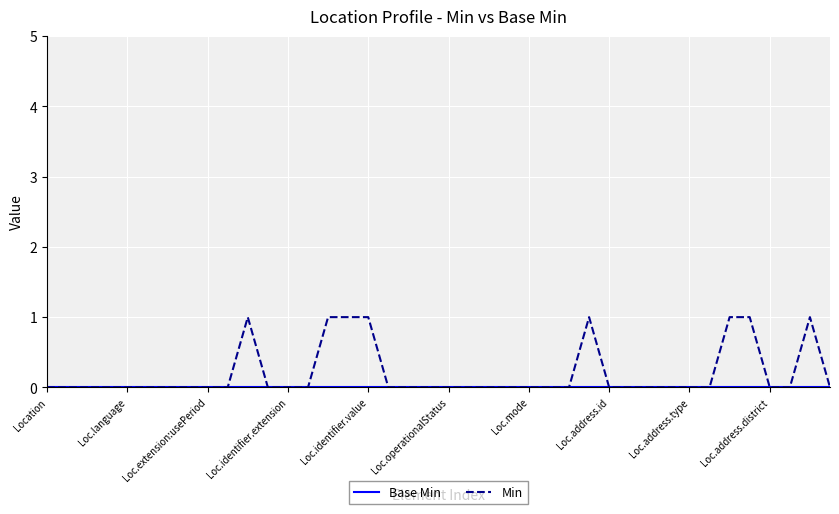

Which series has the largest range (max minus min)?

Min